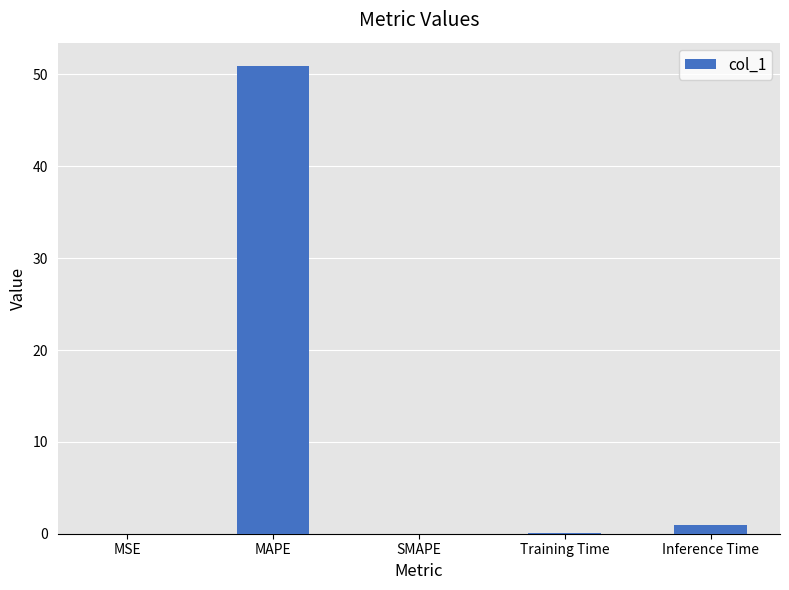

The value at SMAPE is 0.0. True or false?

True